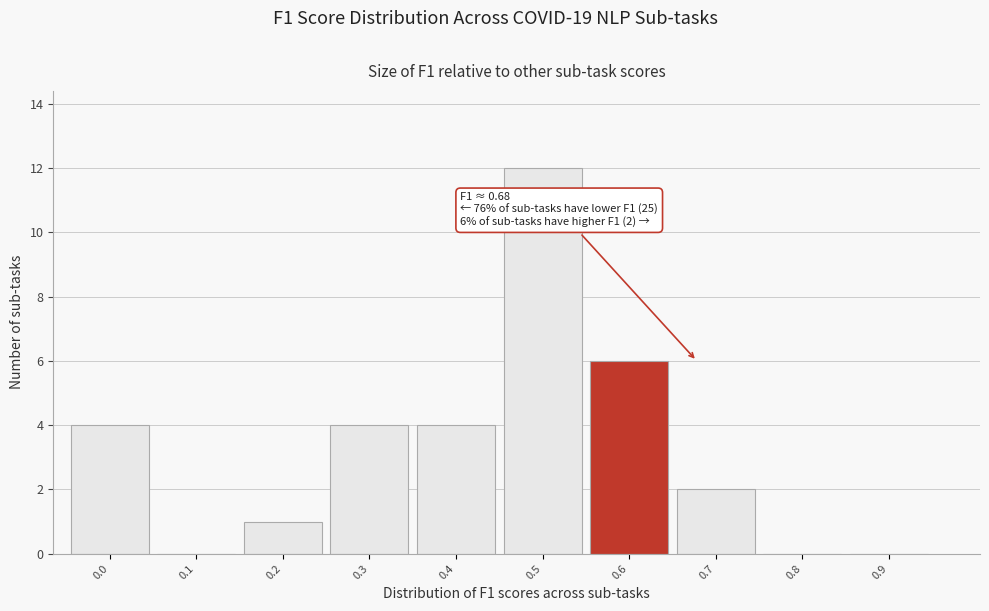

What is the sum of all values?

33